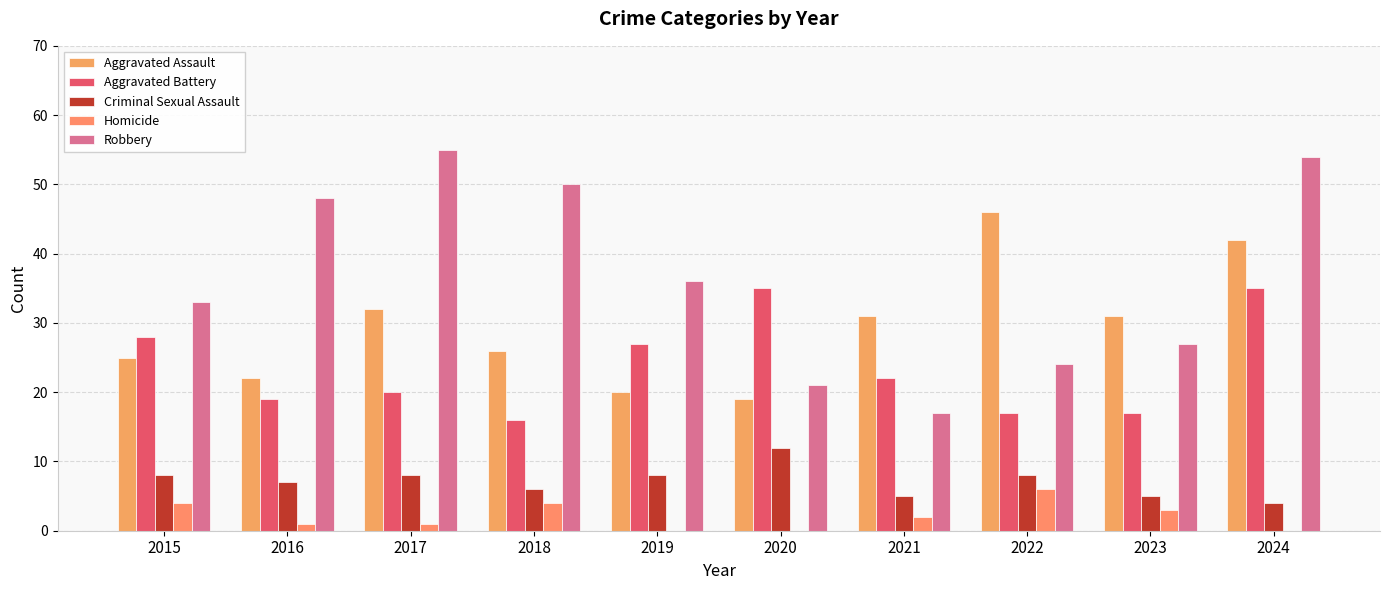

What is the difference between the highest and lowest values at 2017?

54